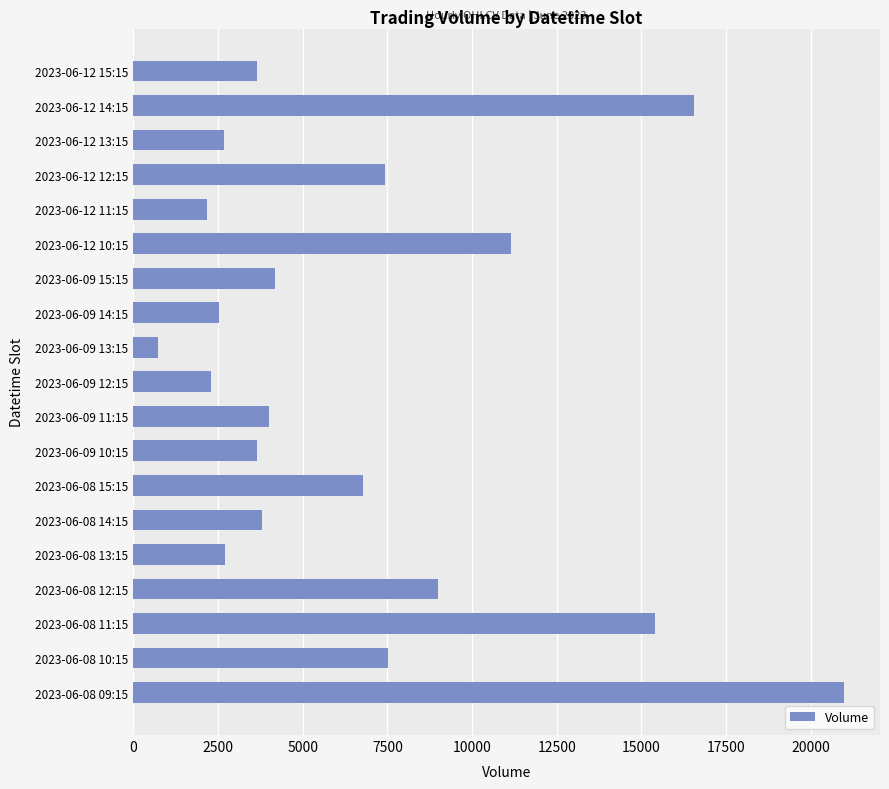

Which has a higher value, 2023-06-09 12:15 or 2023-06-09 15:15?

2023-06-09 15:15